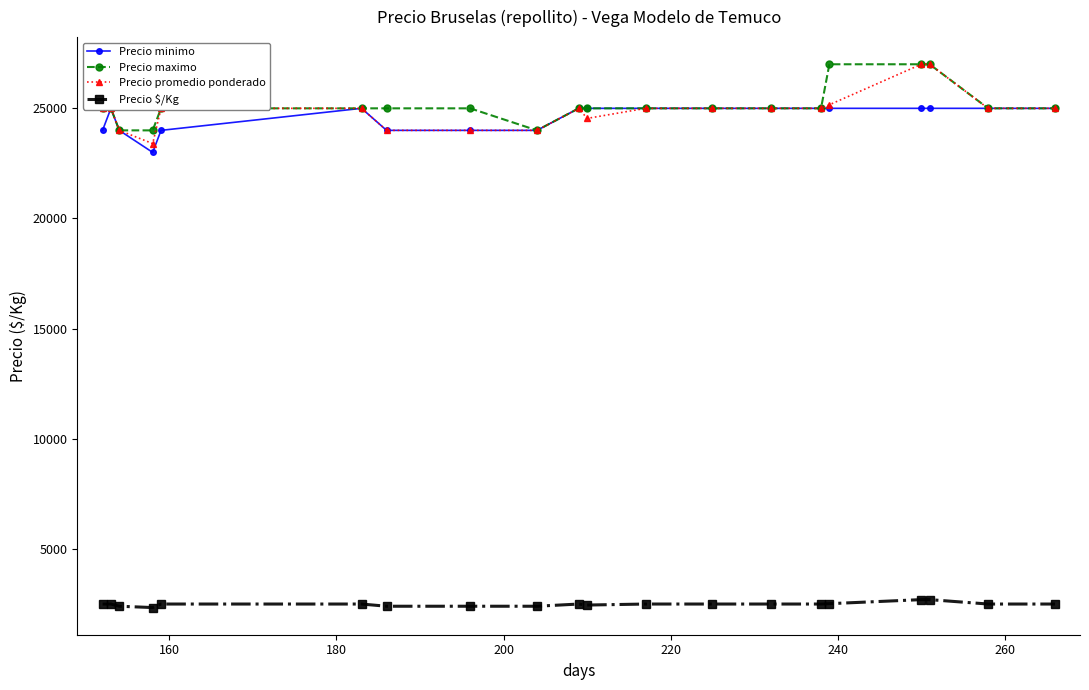

What is the highest value of the Precio promedio ponderado series?

27000